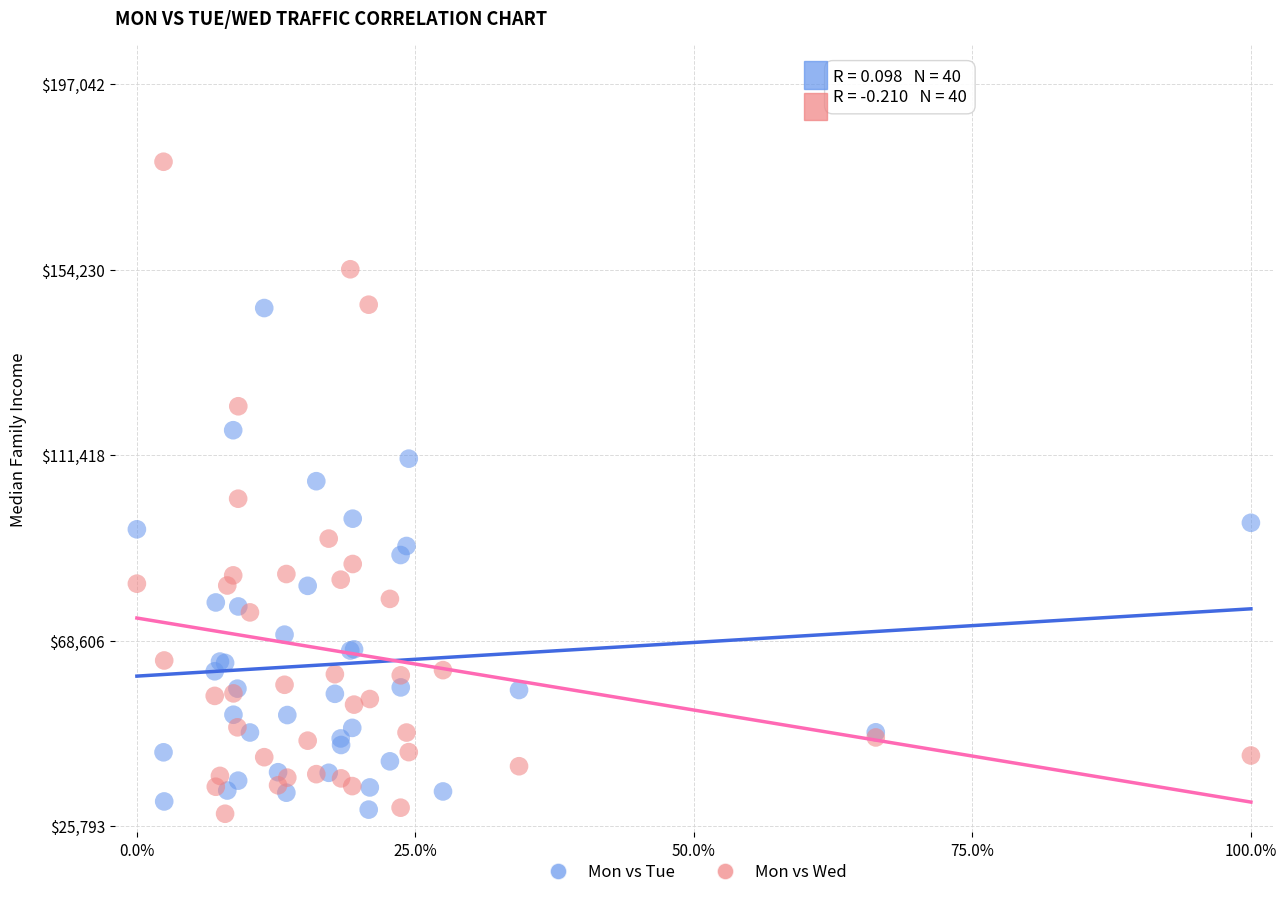

What is the X range (max minus min) for the scatter plot?

1.0